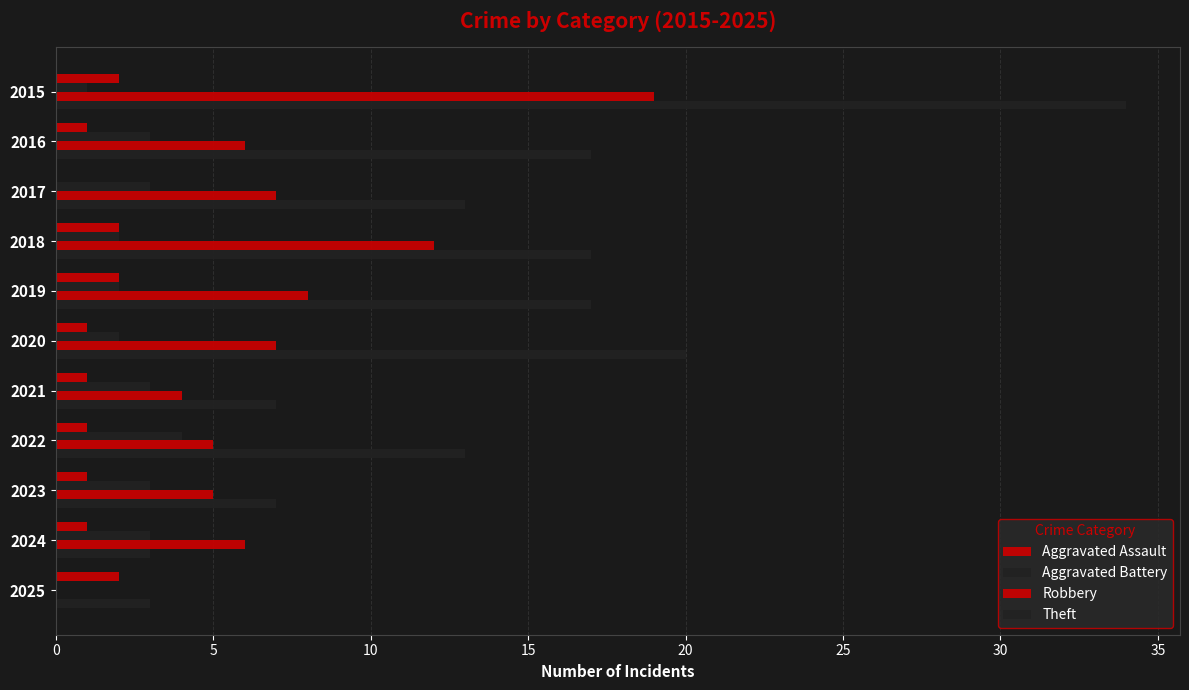

Which series has the largest total across all categories?

Theft